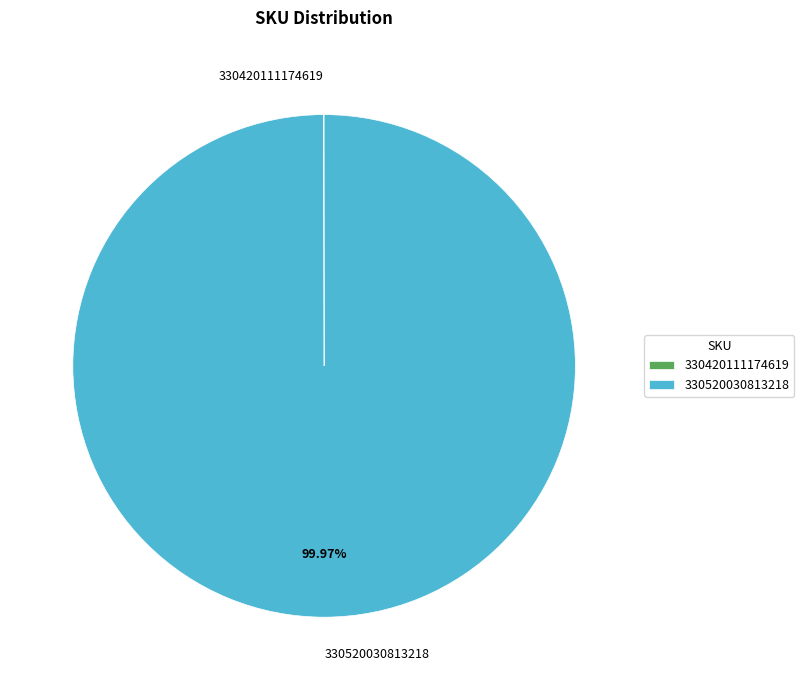

What is the majority slice?

330520030813218